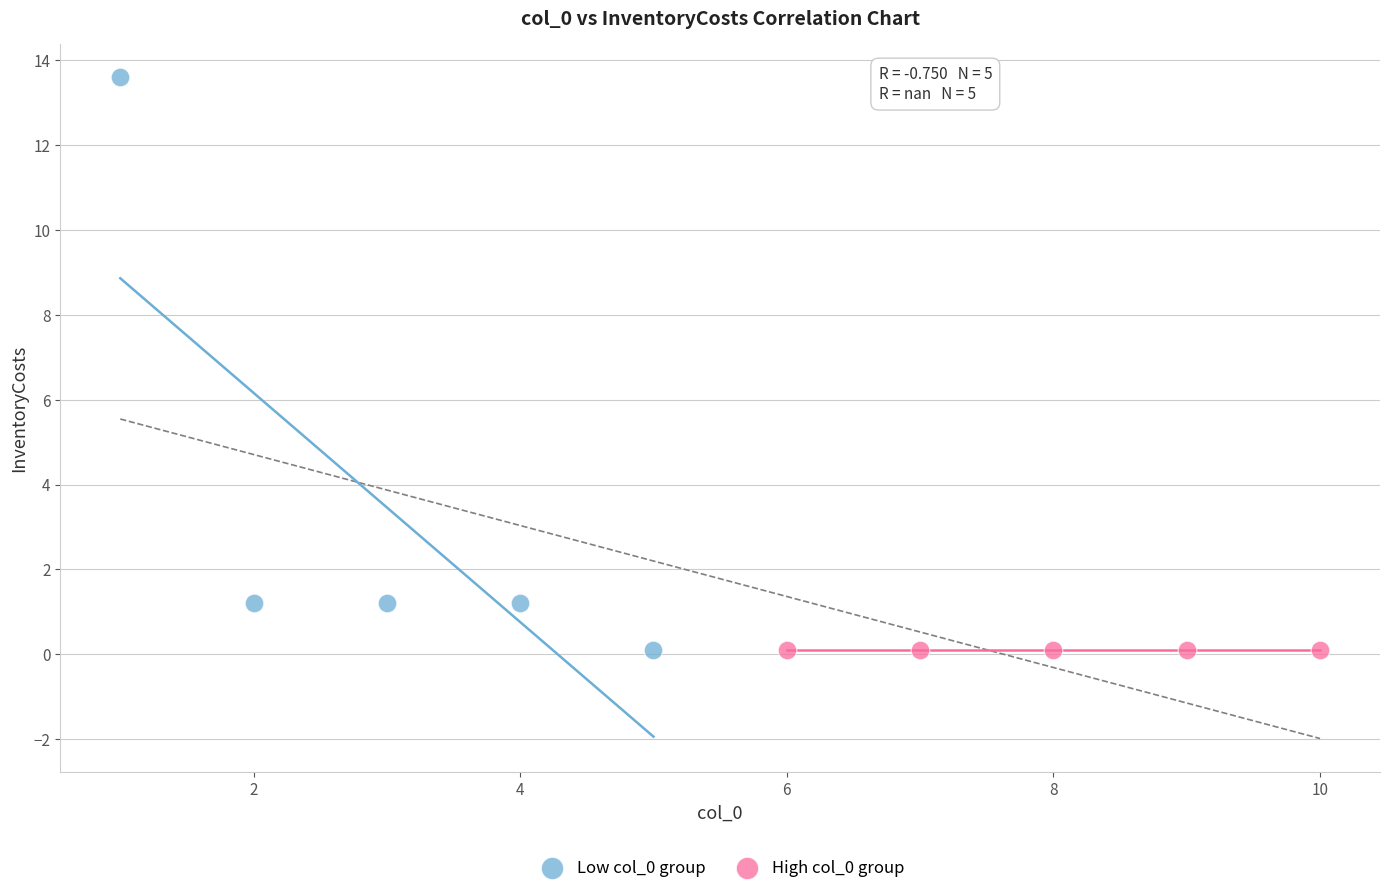

Which series reaches the maximum Y coordinate?

Low col_0 group